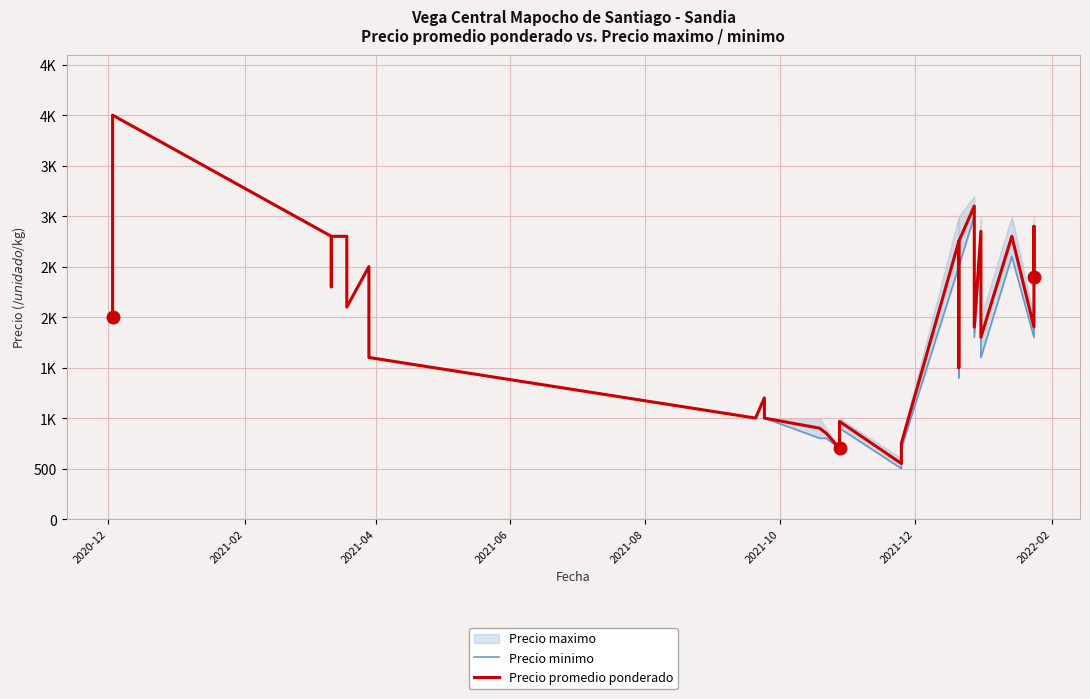

What is the difference between the maximum and minimum values in the Precio promedio ponderado series?

3450